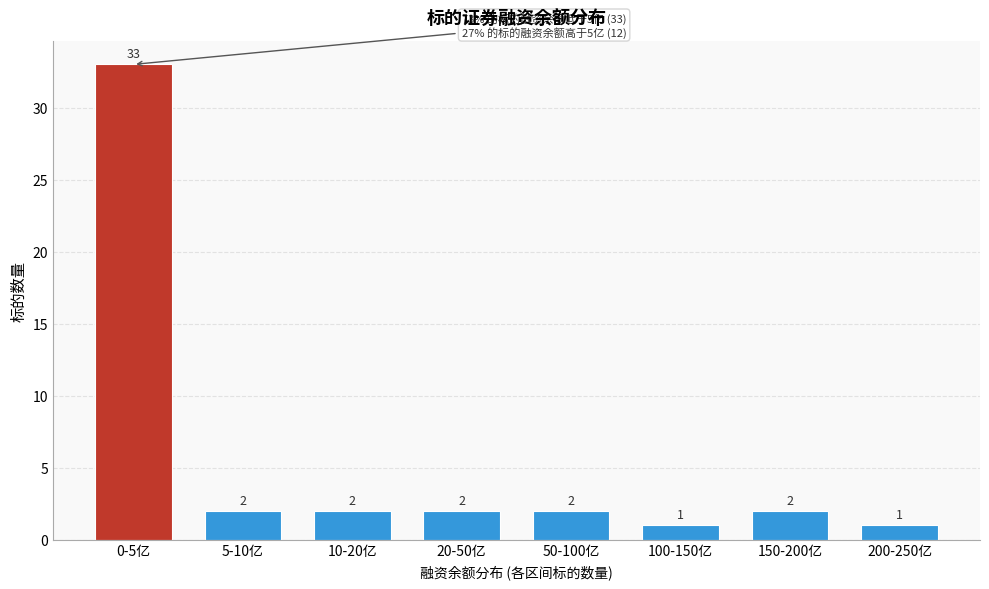

Reading left to right, list all the values displayed in this chart.

33	2	2	2	2	1	2	1